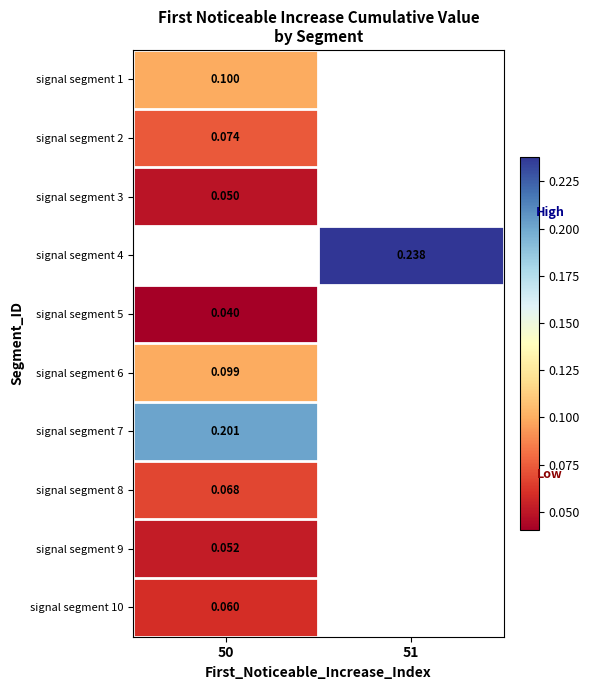

Between 50 and 51, which is larger?

51